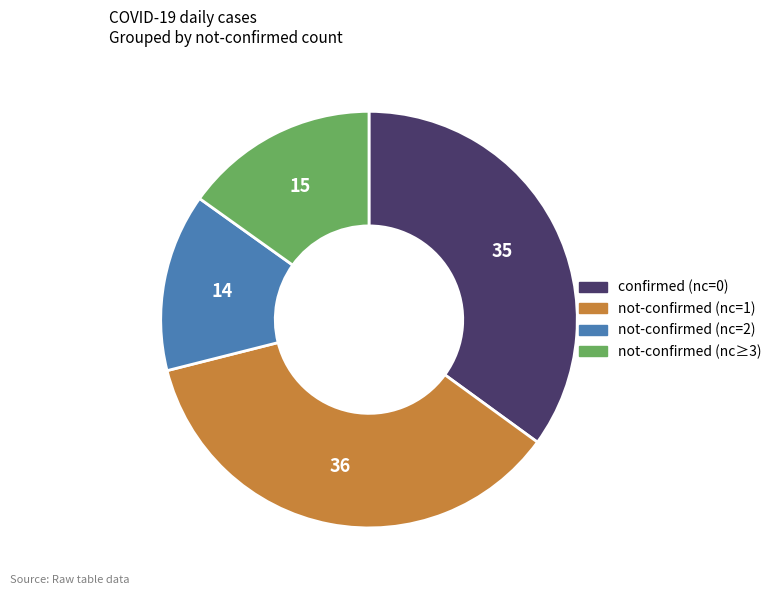

Is there any slice that represents more than half of the pie?

No